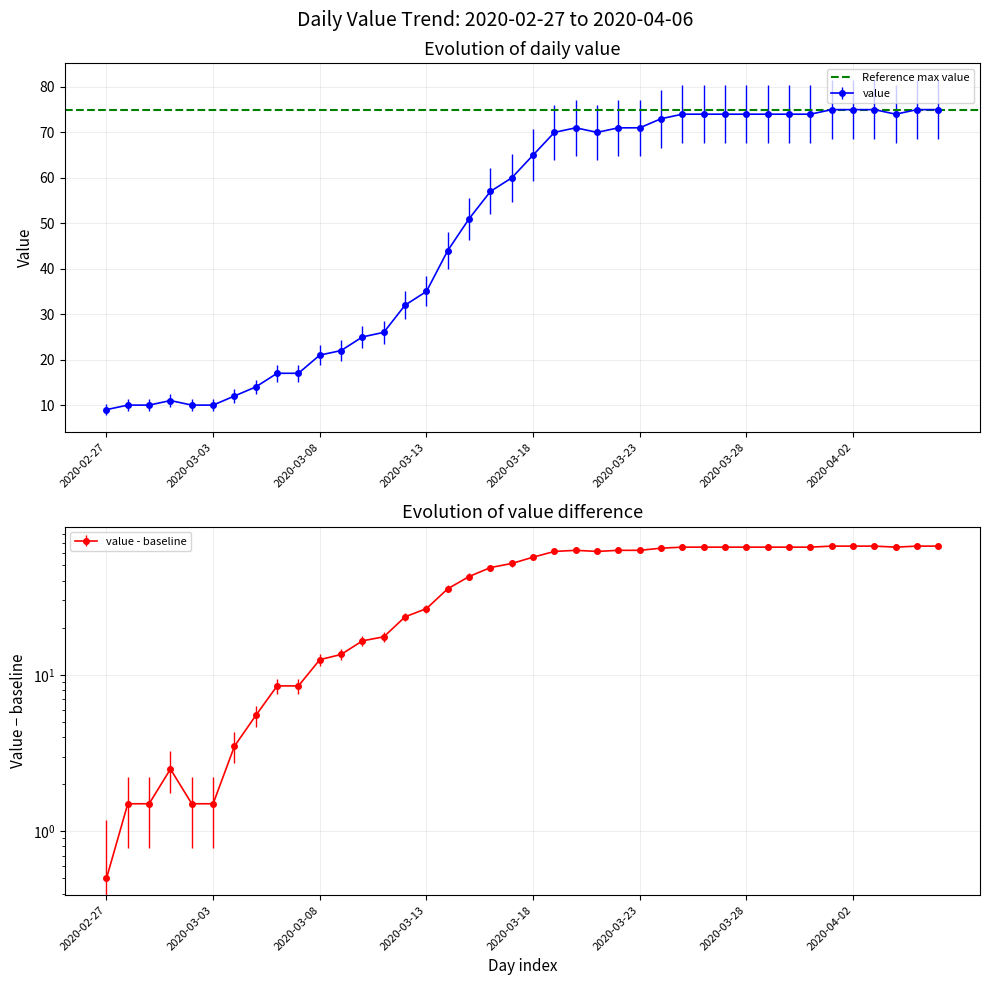

How many data points are above 65?

19